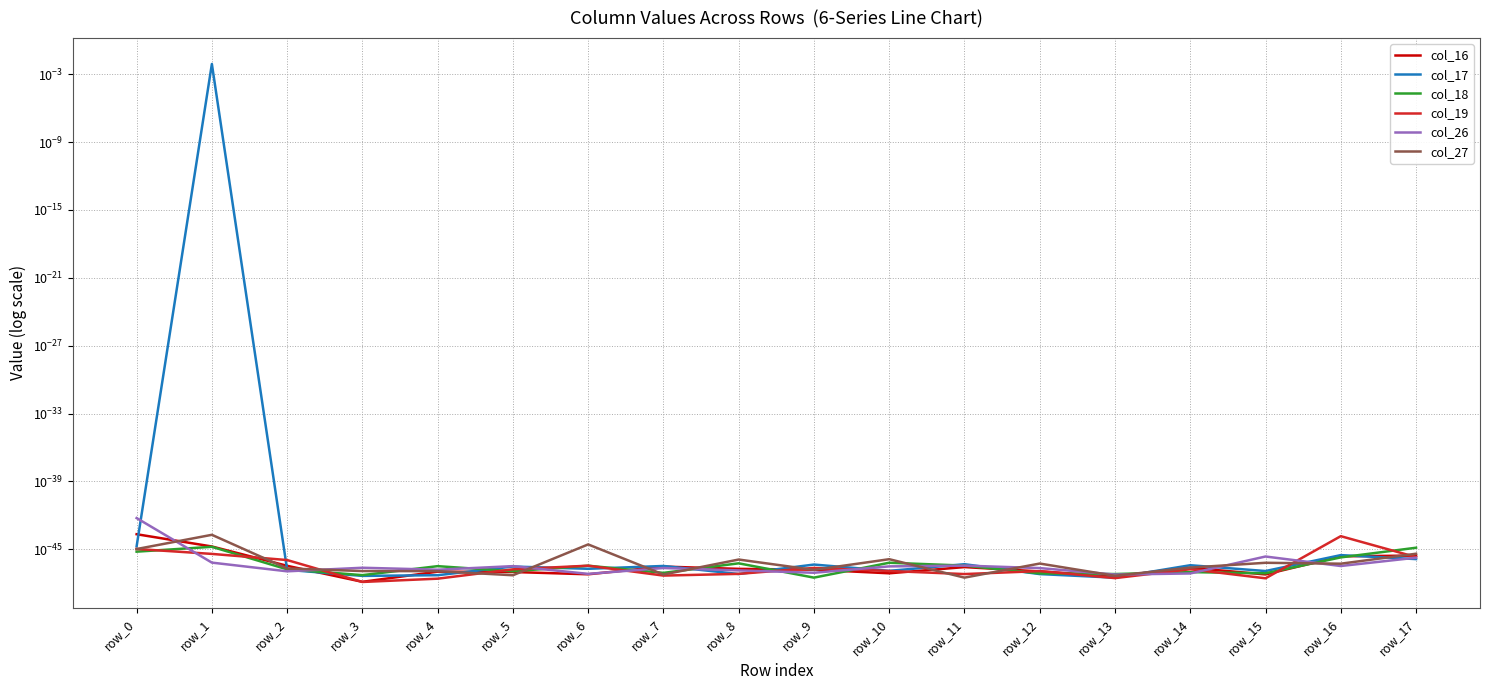

In col_16, how many points are lower than both neighbors (excluding endpoints)?

5